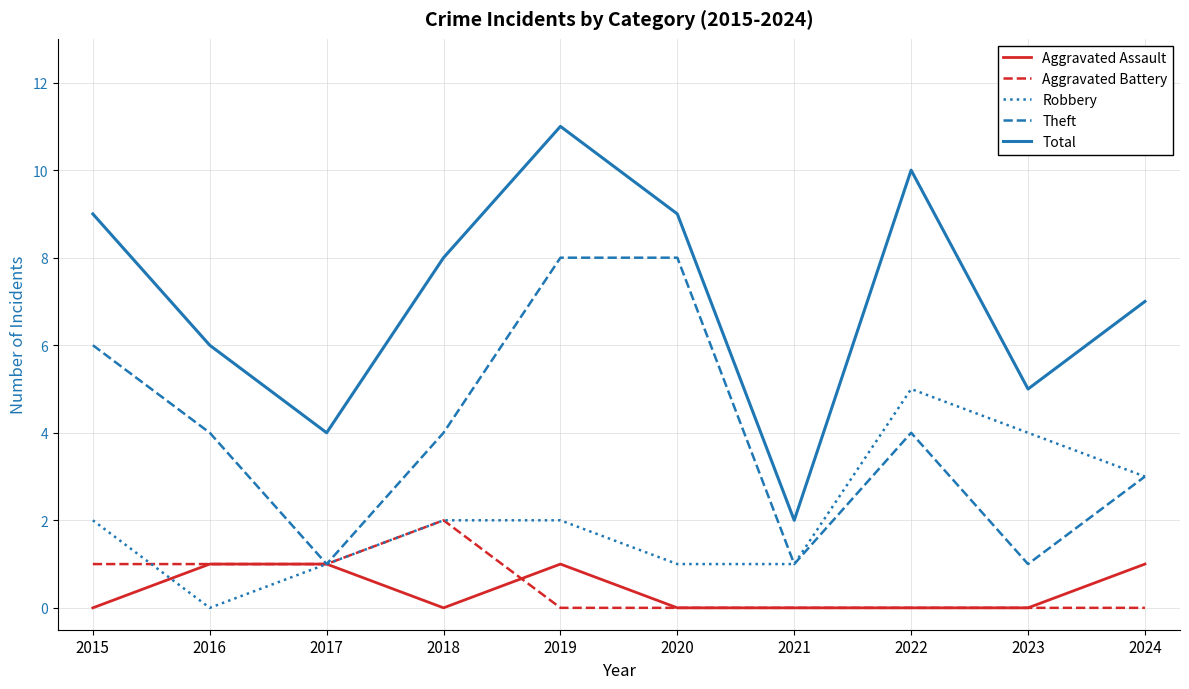

What is the greatest value displayed?

11